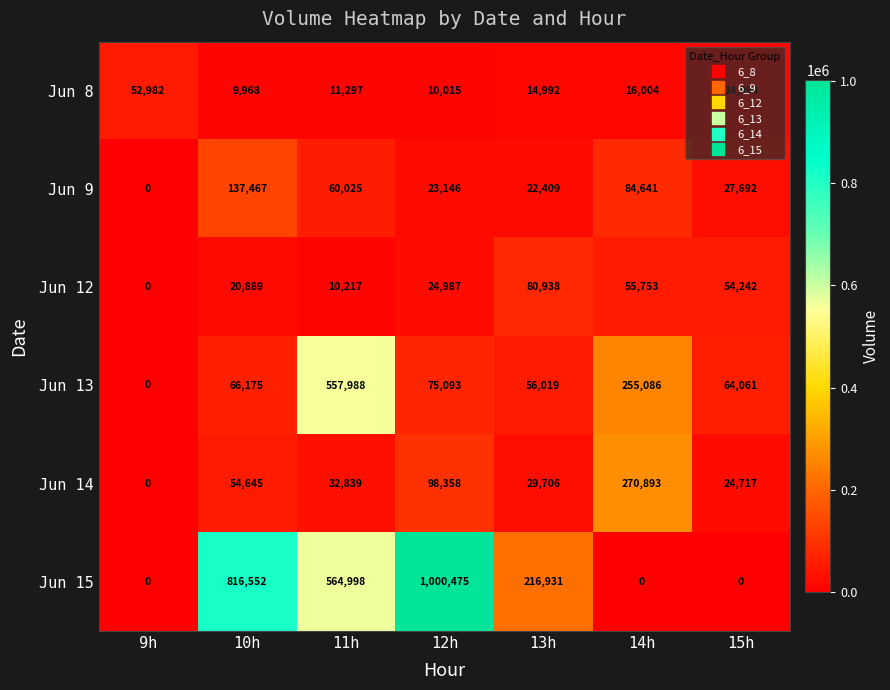

Which series has the largest total across all categories?

Jun 15